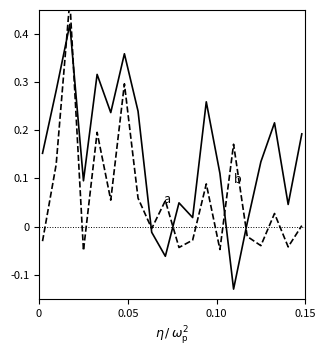

Does the chart display data point markers on the line(s)?

No